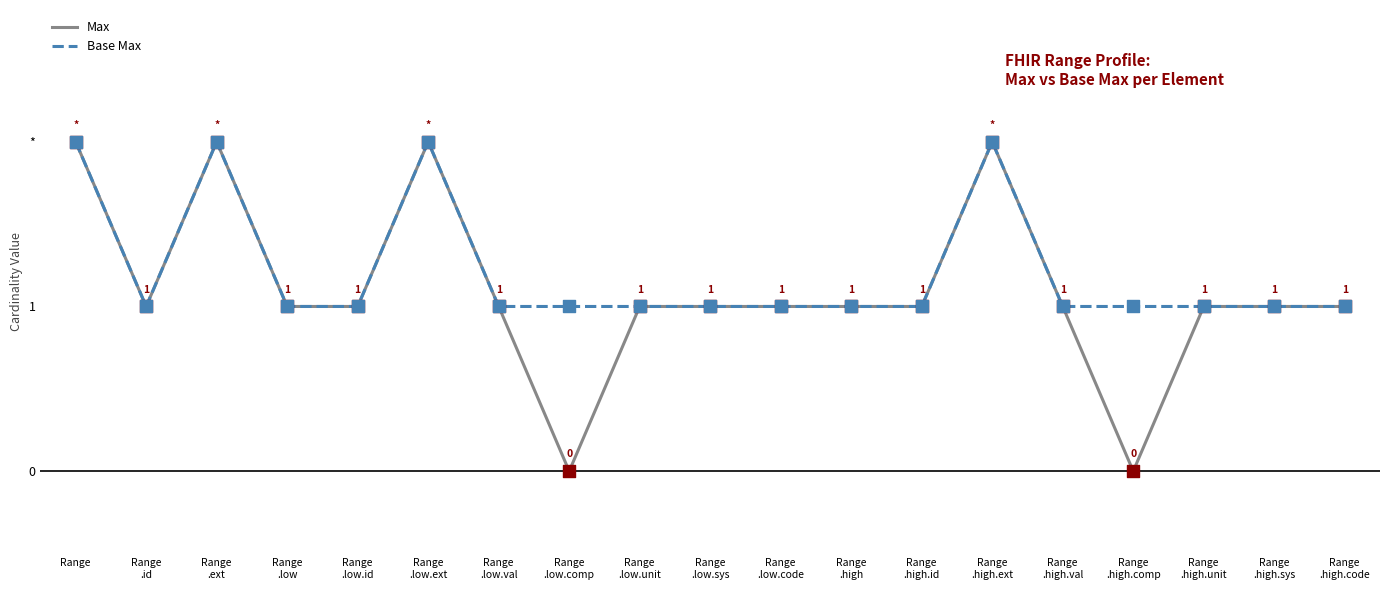

Is the value of Max at Range
.high.id greater than the value of Base Max at Range?

No